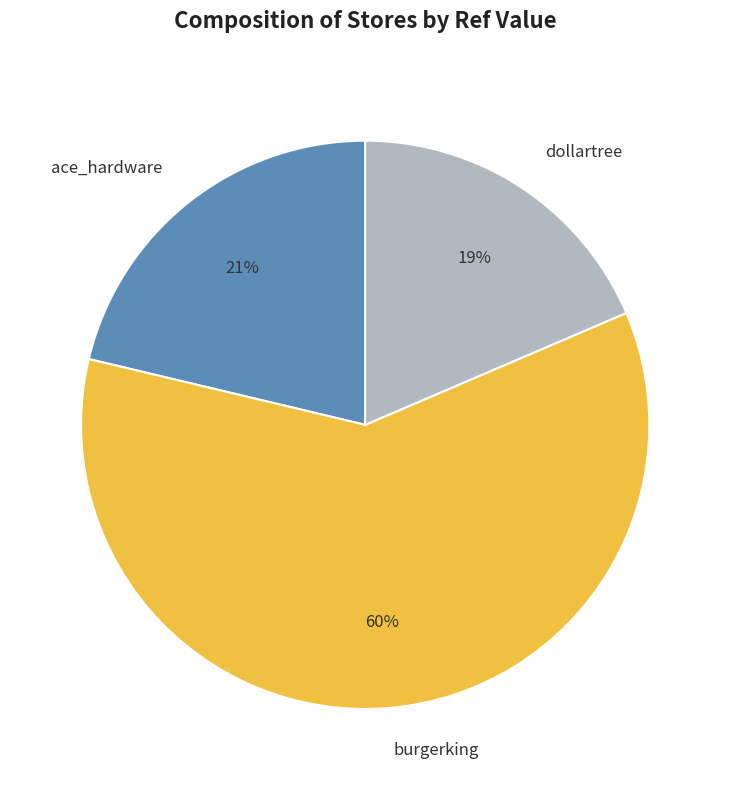

Combined, do ace_hardware and burgerking account for over 50%?

Yes